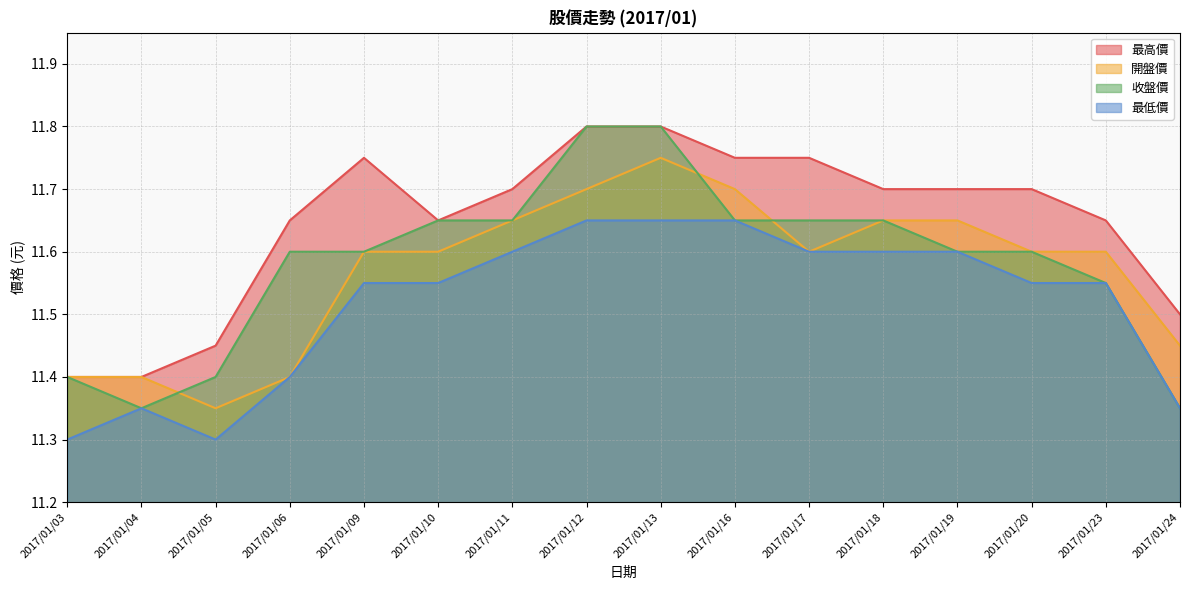

What is the difference between the 開盤價 values at 2017/01/20 and 2017/01/13?

0.2